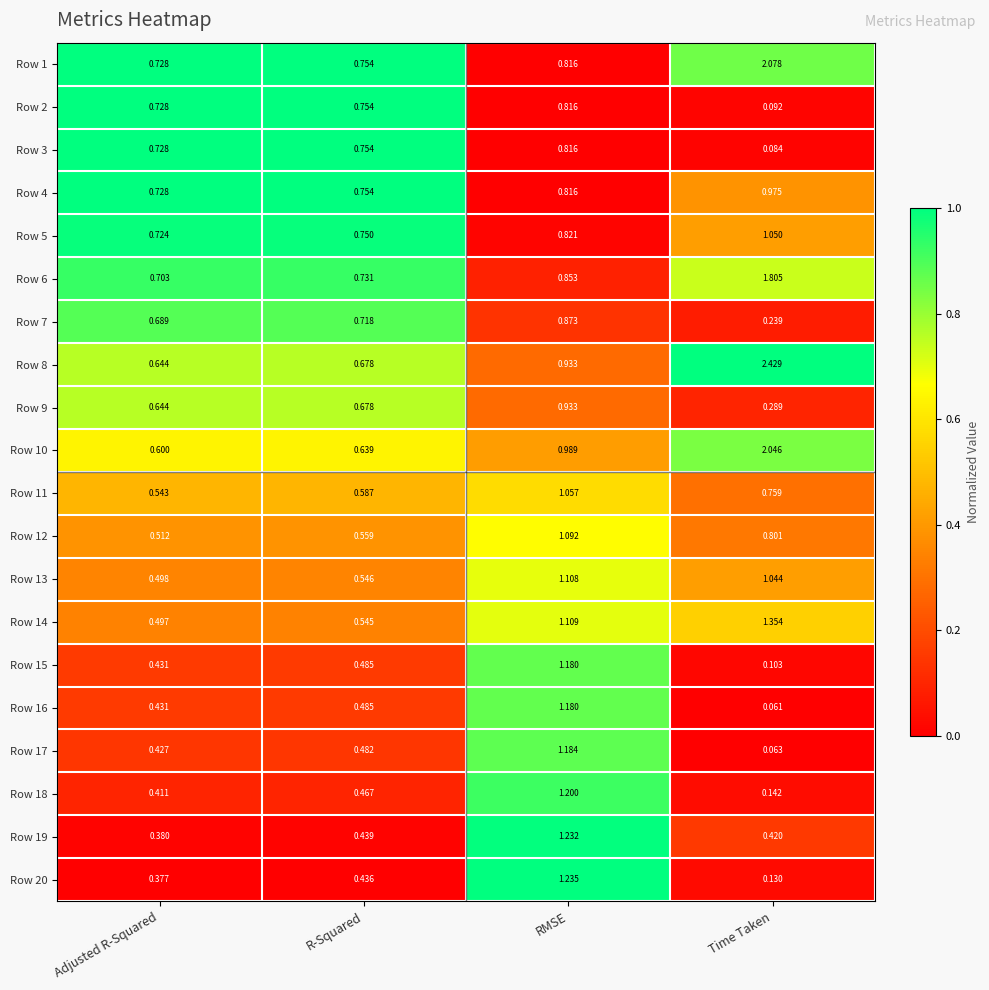

Rank the categories by Row 4 value from highest to lowest.

Time Taken, RMSE, R-Squared, Adjusted R-Squared